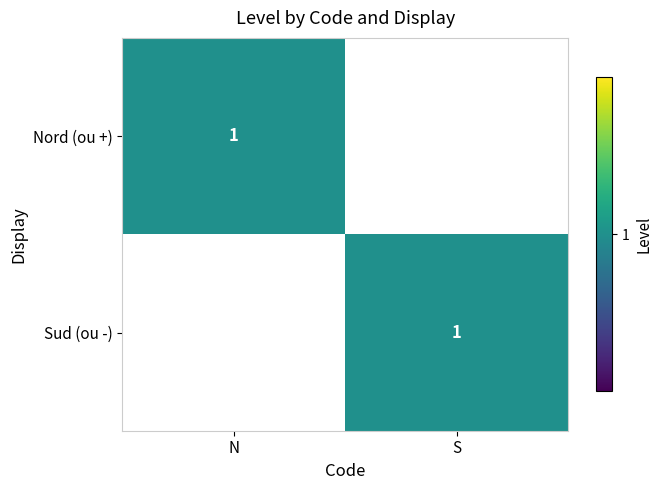

The Nord (ou +) series shows 1 at N. True or false?

True